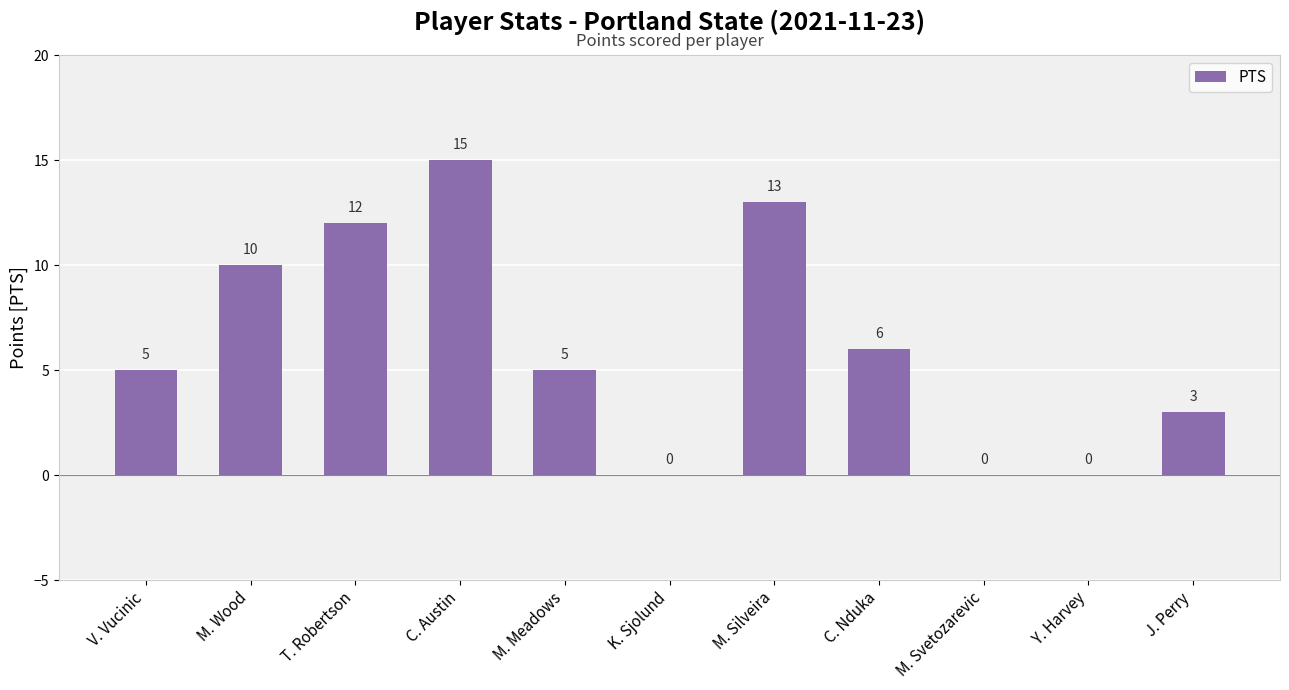

What value does the data have at M. Wood, to the nearest 10?

10